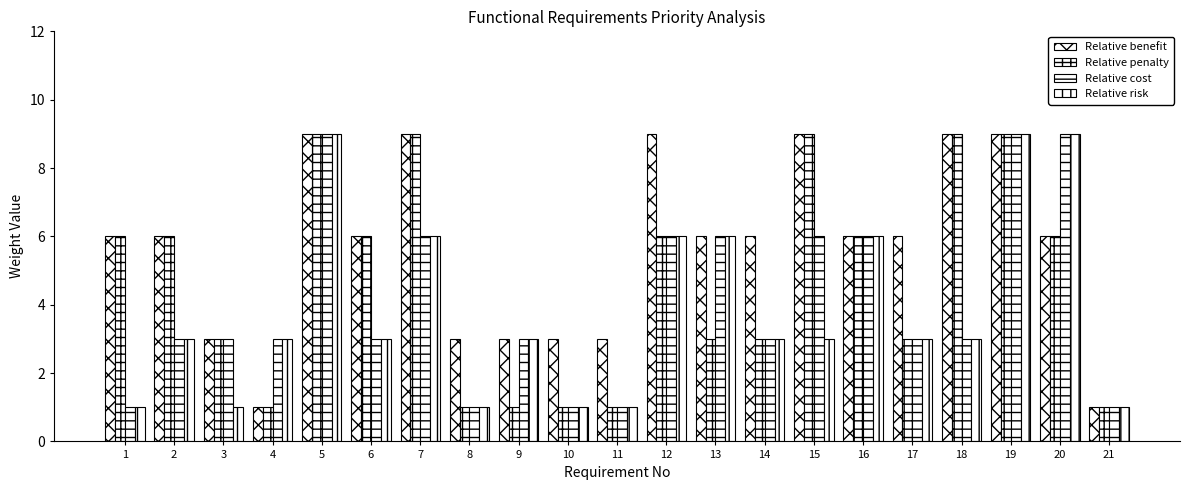

The Relative risk series shows 2 at 15. True or false?

False